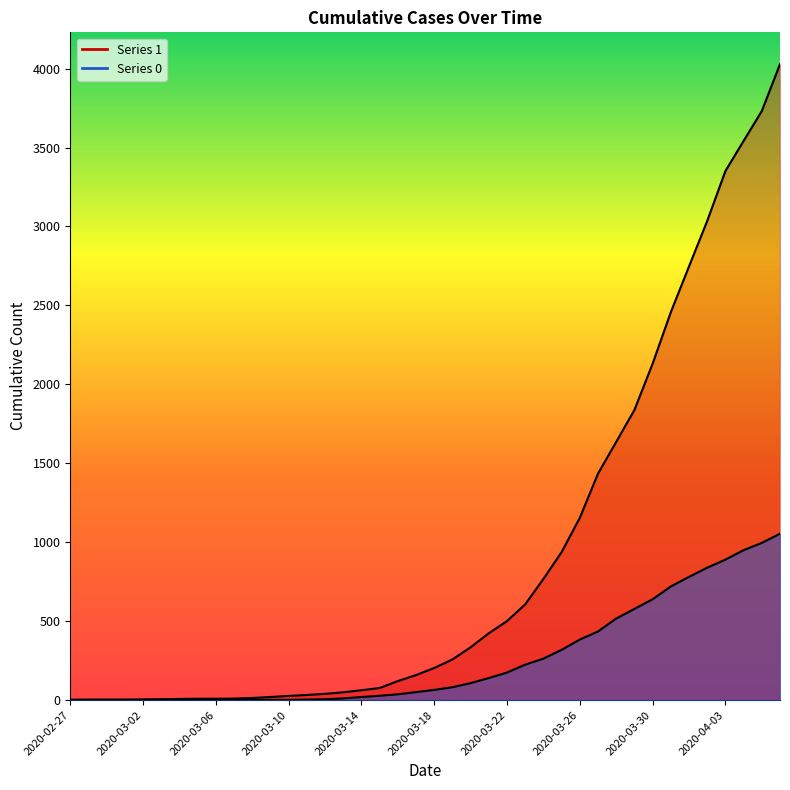

Rank the series by their maximum value, from highest to lowest.

1, 0